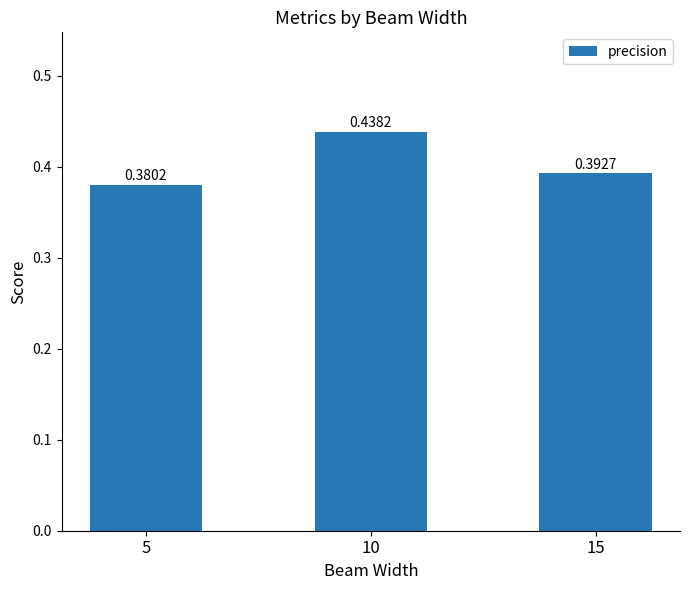

The value at 15 is 0.7. True or false?

False